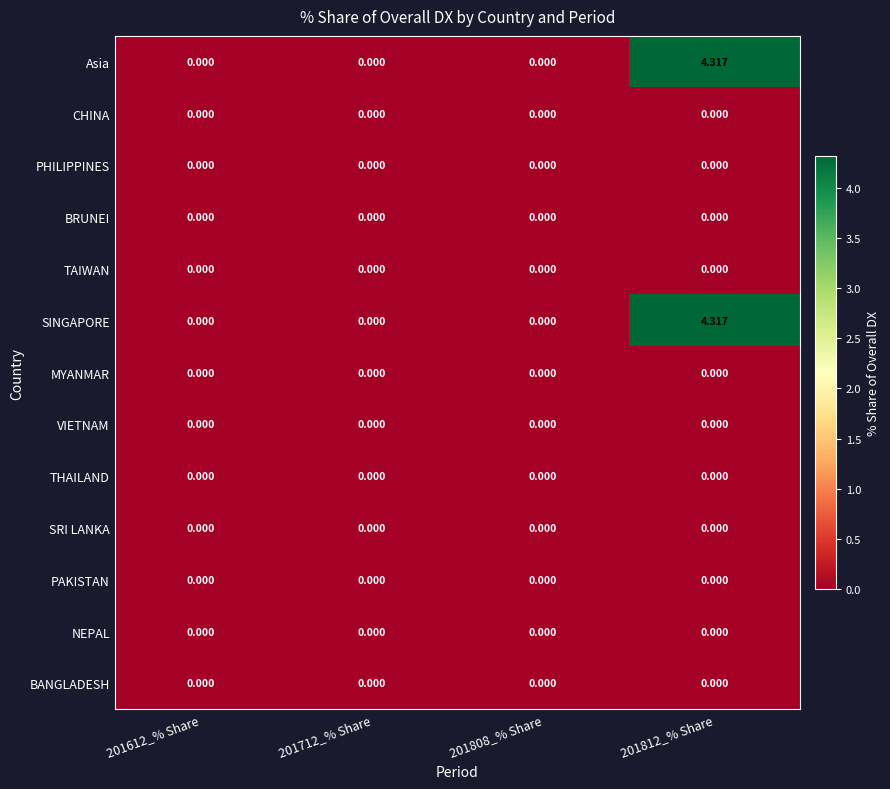

How many positive values does the SINGAPORE series have?

1